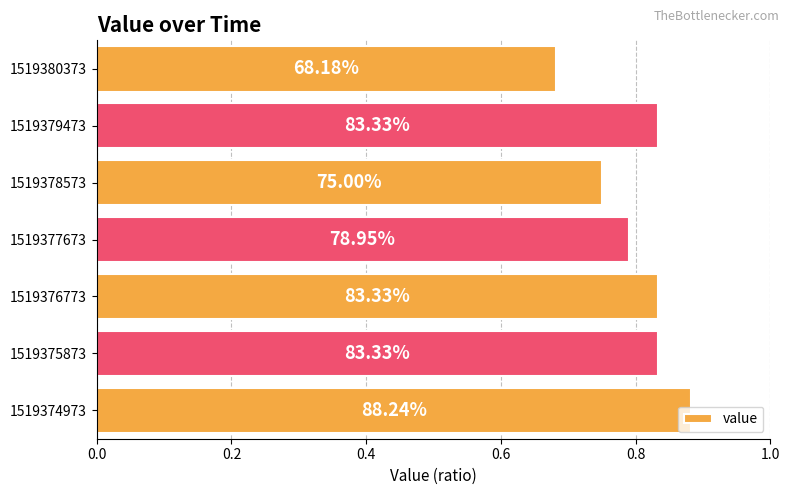

What is the difference between the maximum and minimum values?

0.2